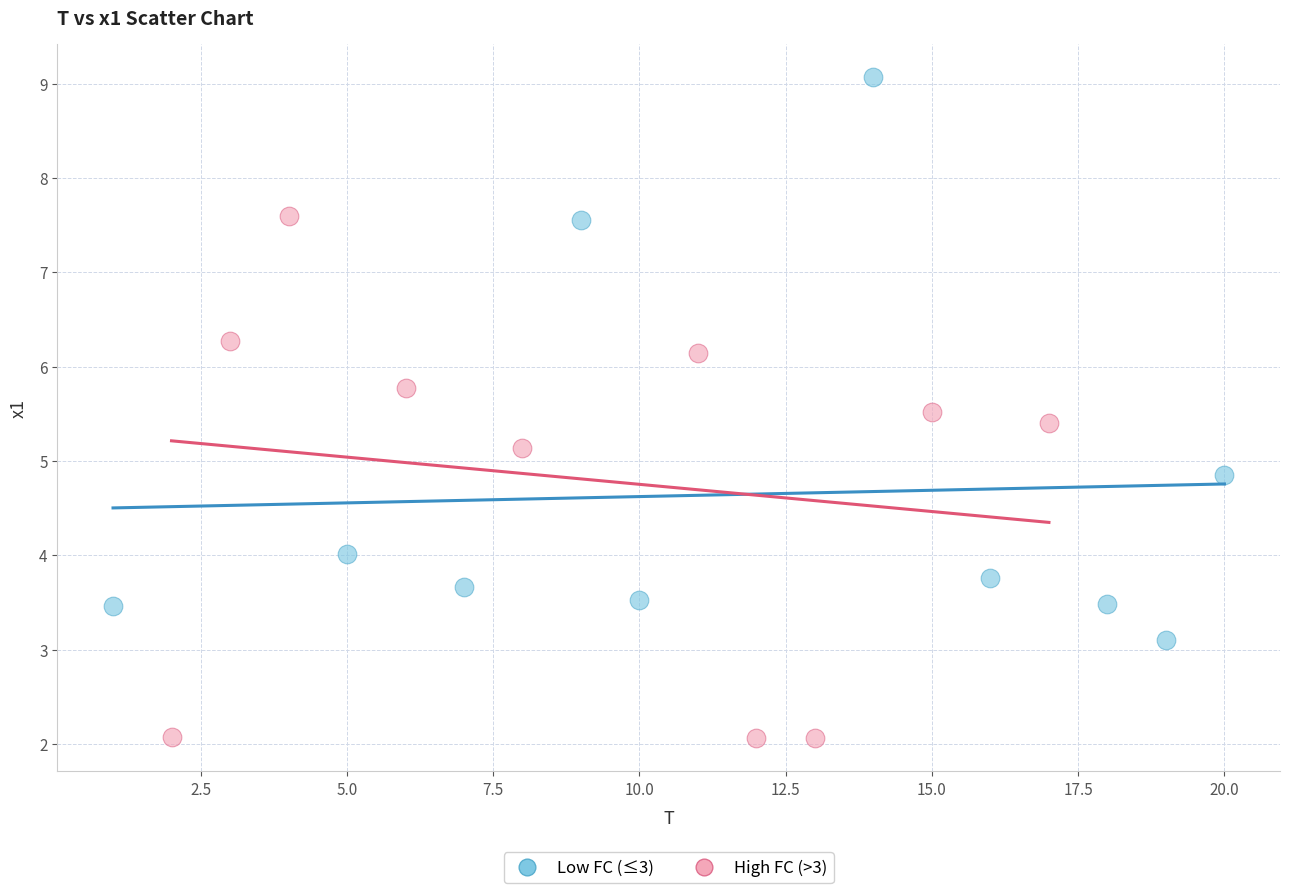

Which series reaches the maximum Y coordinate?

Low FC (≤3)